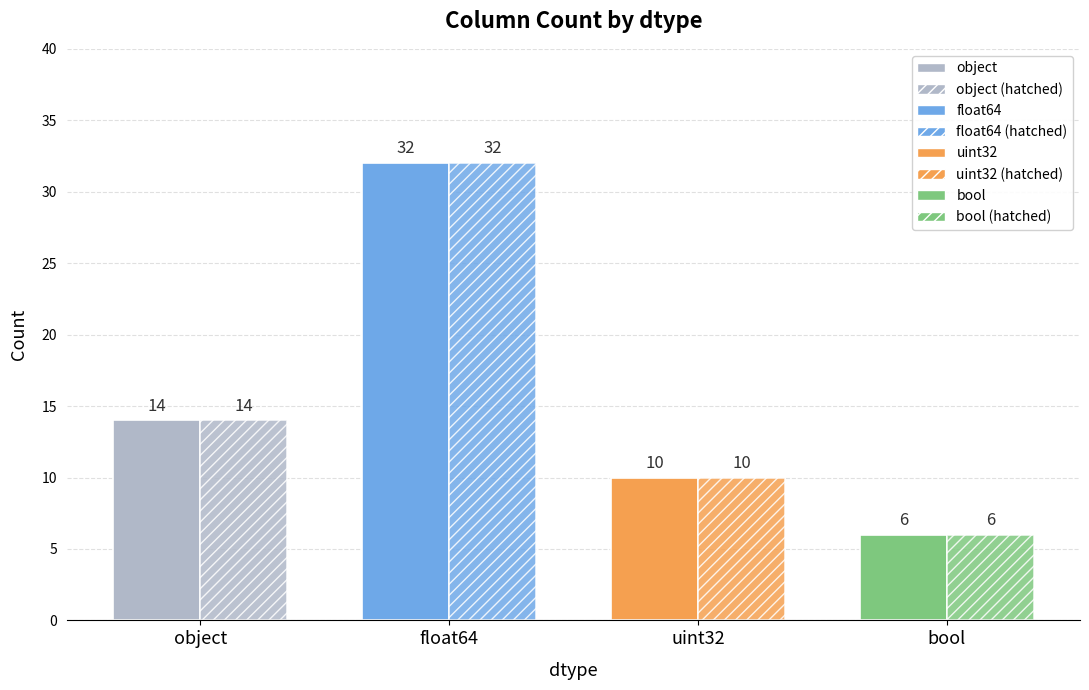

How many groups of bars are there?

4